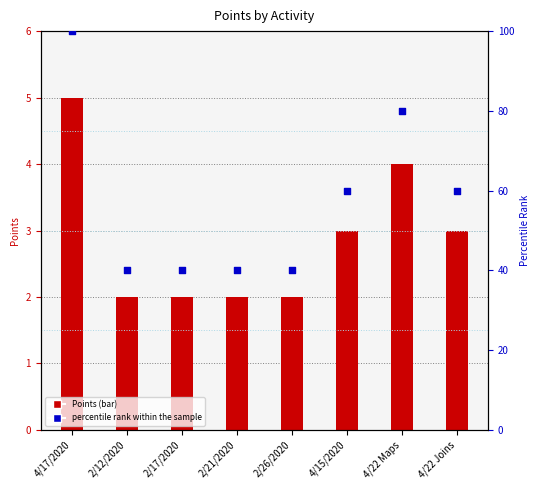

Which has a higher value, 2/21/2020 or 2/17/2020?

2/21/2020